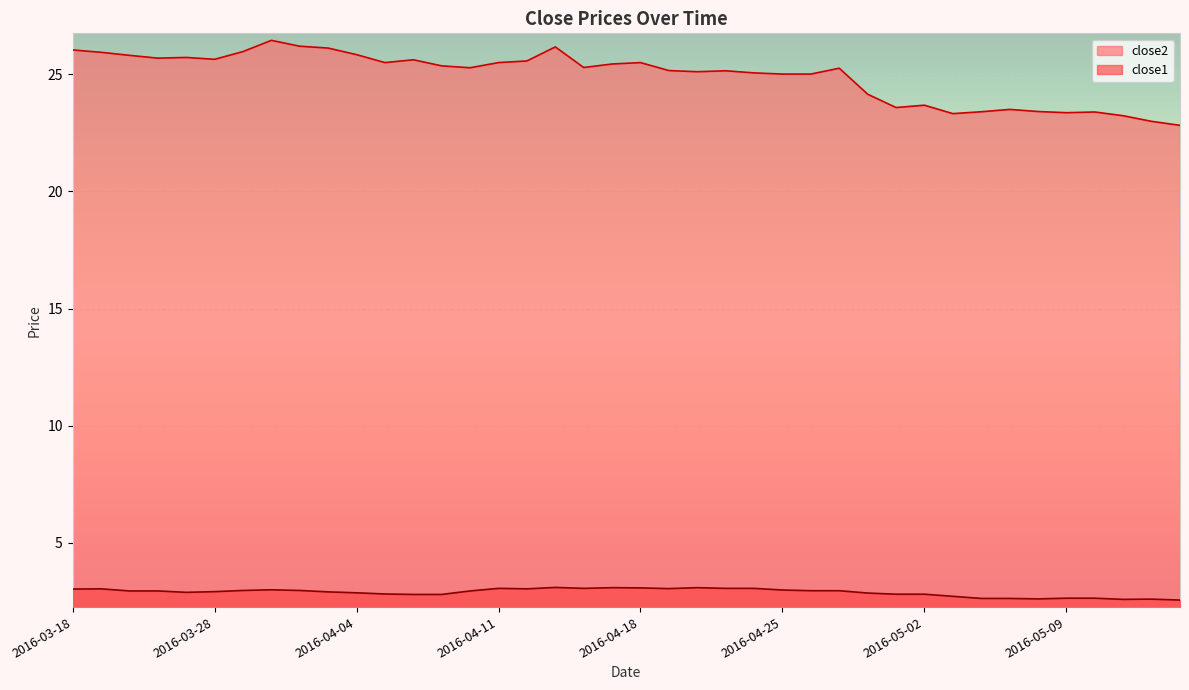

What is the approximate value of close1 at 2016-03-23?

2.9